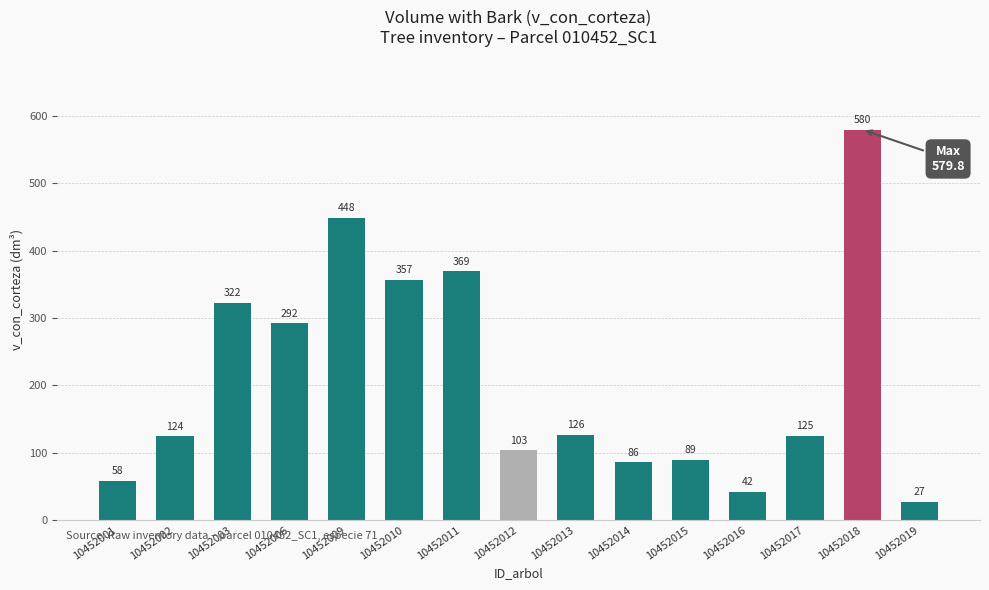

Which category has the lowest value across all series?

10452019